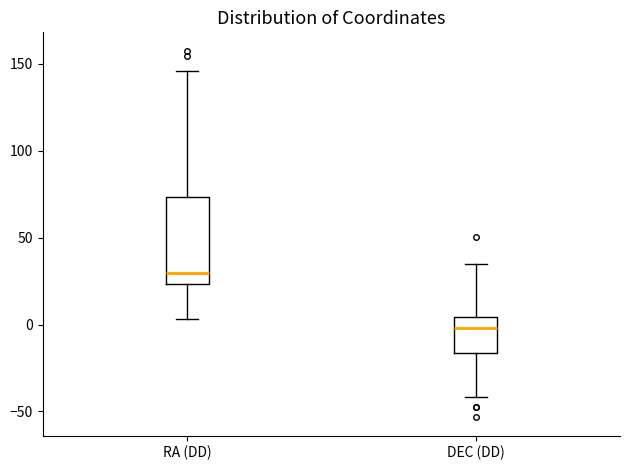

Reading left to right, transcribe this box plot: for each box, give where its median line is, the range the box spans, and where its two whiskers end, as read against the y-axis. The values are not printed on the chart, so give them approximately, as read against the axis.

RA (DD): median 30, box 25 to 75, whiskers 5 to 145
DEC (DD): median 0, box -15 to 5, whiskers -40 to 35